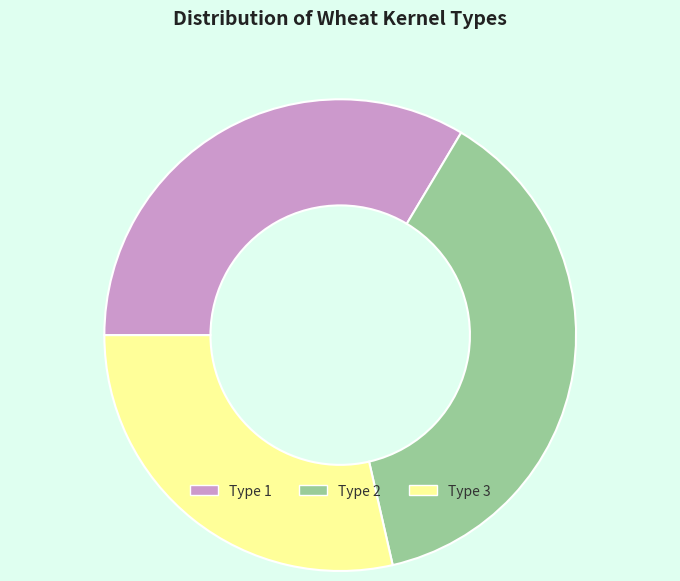

Combined, do Type 2 and Type 1 account for over 50%?

Yes